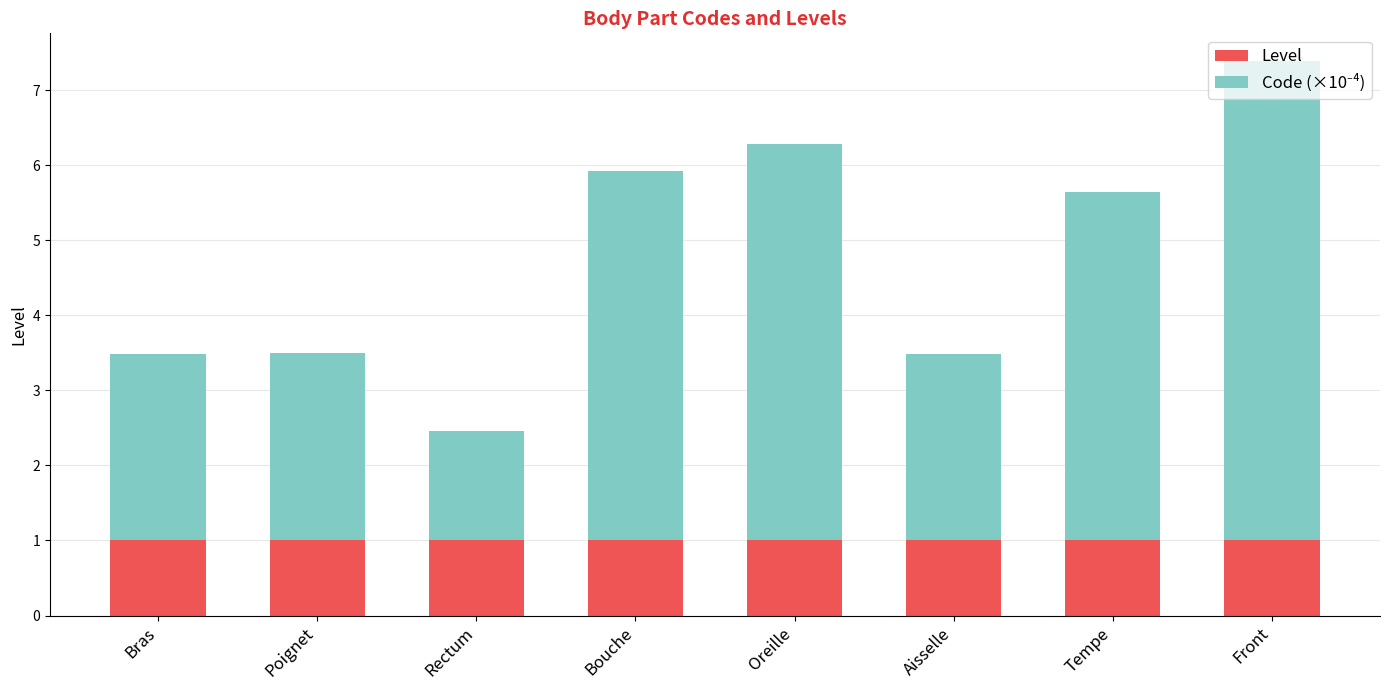

What is the minimum value for Level?

1.0